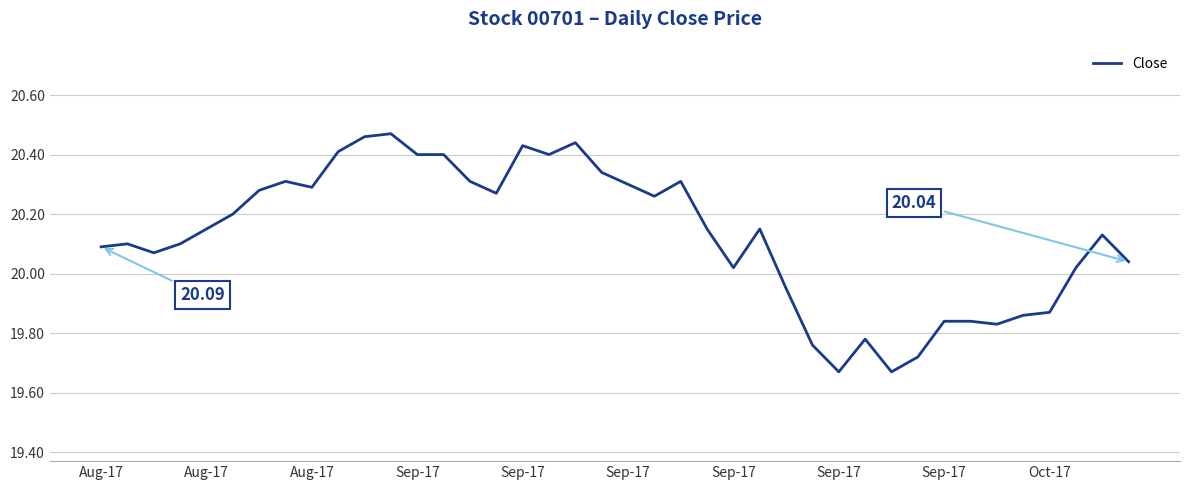

What is the difference between the maximum and minimum values?

0.8